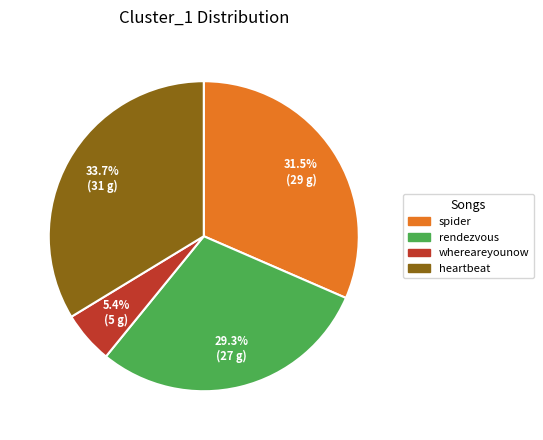

To the nearest percent, what is the average slice percentage?

25%